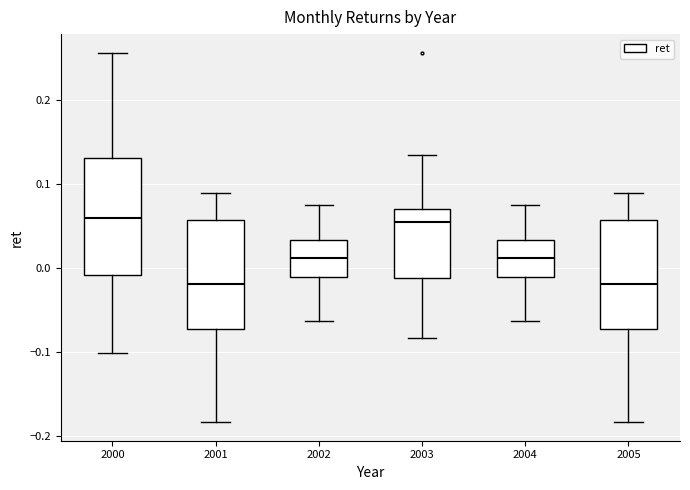

Reading left to right, read every box against the y-axis: the position of its median line, the range the box covers, and the ends of its whiskers. The values are not printed on the chart, so give them approximately, as read against the axis.

2000: median 0.06, box -0.01 to 0.13, whiskers -0.10 to 0.26
2001: median -0.02, box -0.07 to 0.06, whiskers -0.18 to 0.09
2002: median 0.01, box -0.01 to 0.03, whiskers -0.06 to 0.07
2003: median 0.06, box -0.01 to 0.07, whiskers -0.08 to 0.13
2004: median 0.01, box -0.01 to 0.03, whiskers -0.06 to 0.07
2005: median -0.02, box -0.07 to 0.06, whiskers -0.18 to 0.09